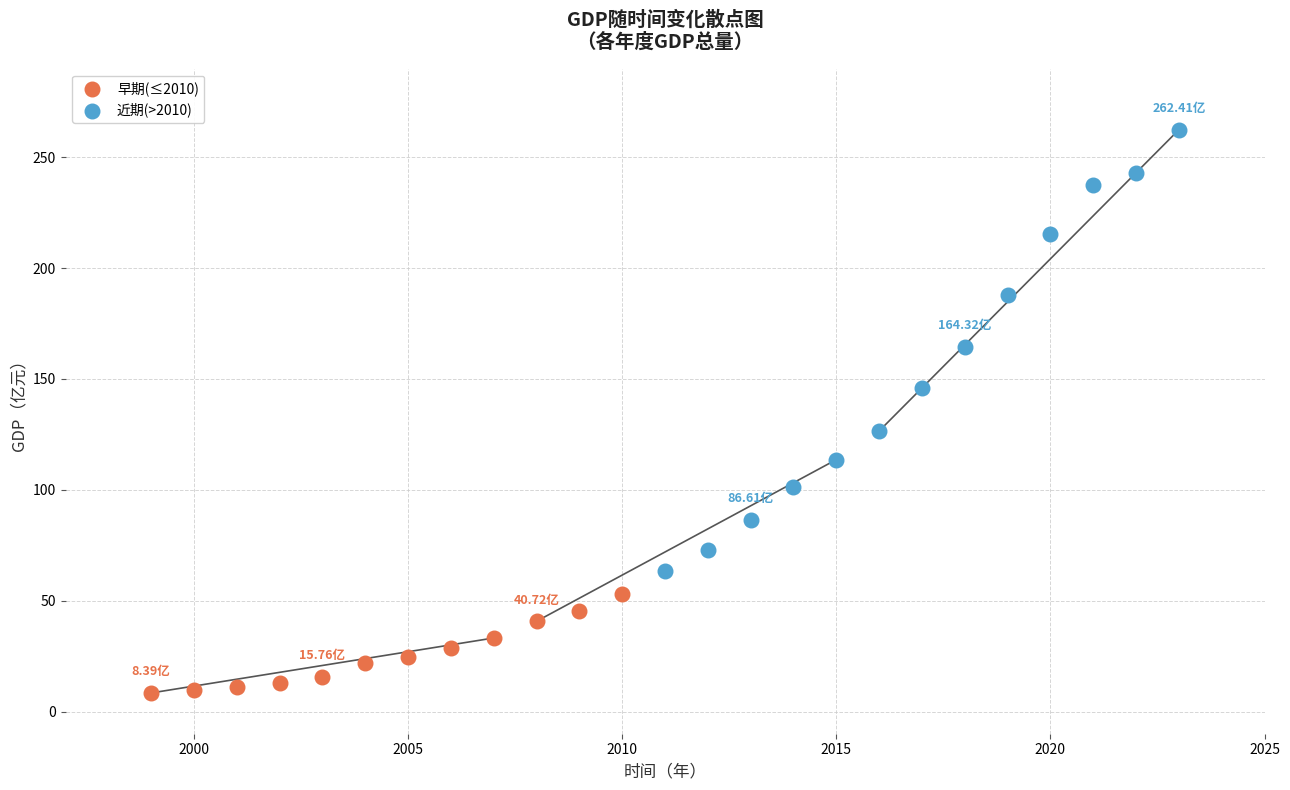

Which series contains the lowest Y value?

早期(≤2010)